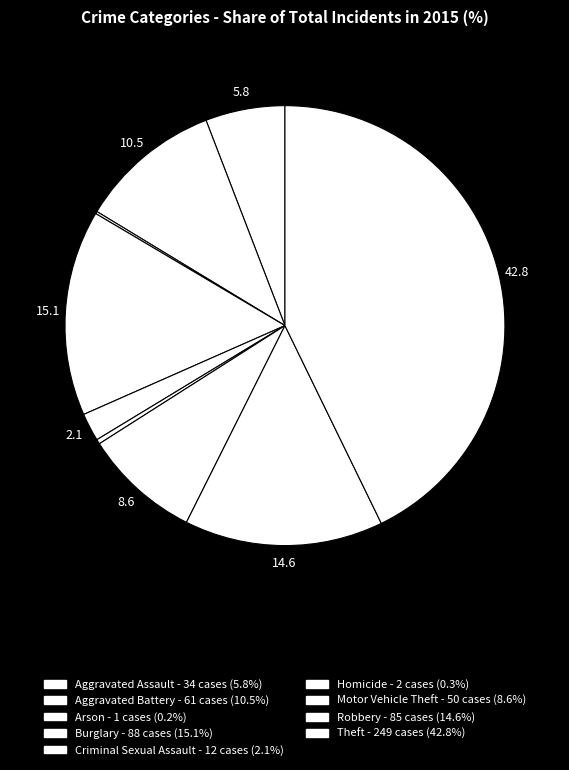

Rank the categories by value from lowest to highest.

Arson, Homicide, Criminal Sexual Assault, Aggravated Assault, Motor Vehicle Theft, Aggravated Battery, Robbery, Burglary, Theft